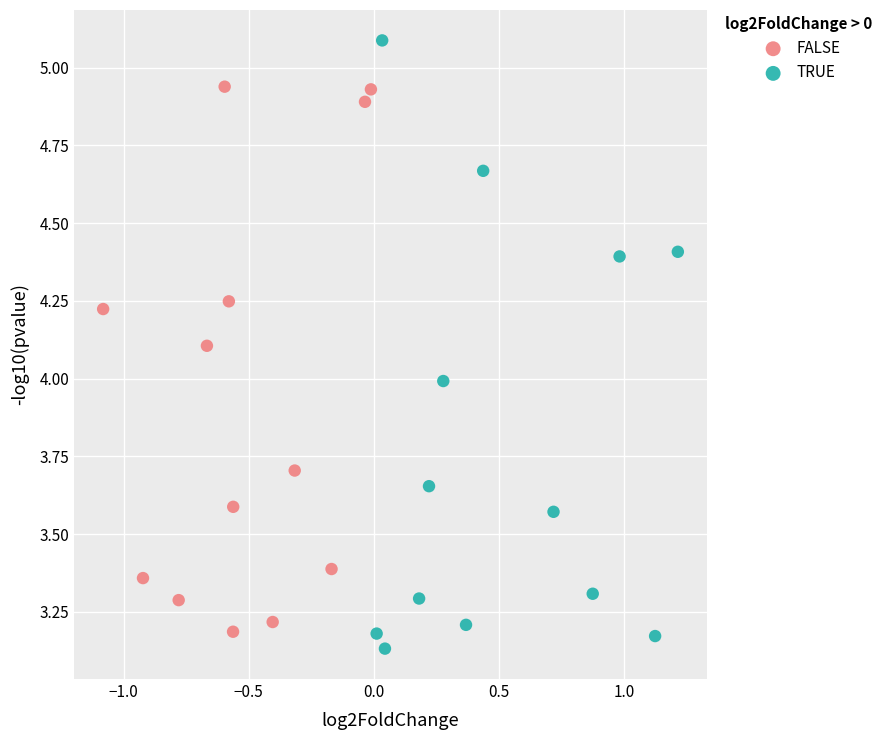

Which series has the widest spread of Y values?

TRUE